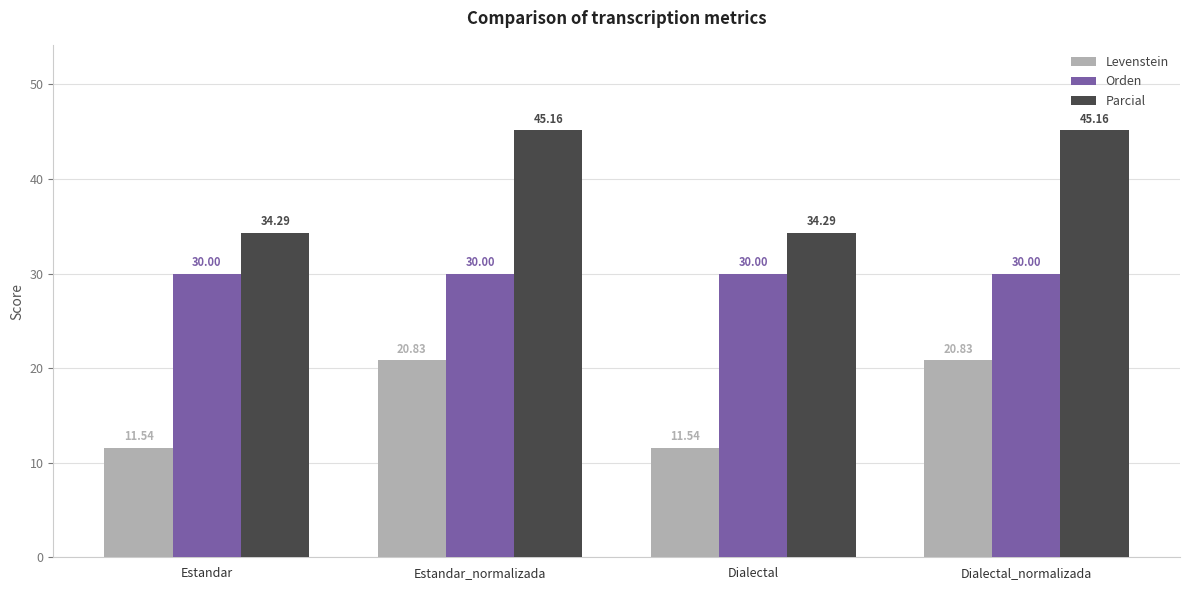

What is the difference between the Levenstein values at Dialectal_normalizada and Estandar?

9.3